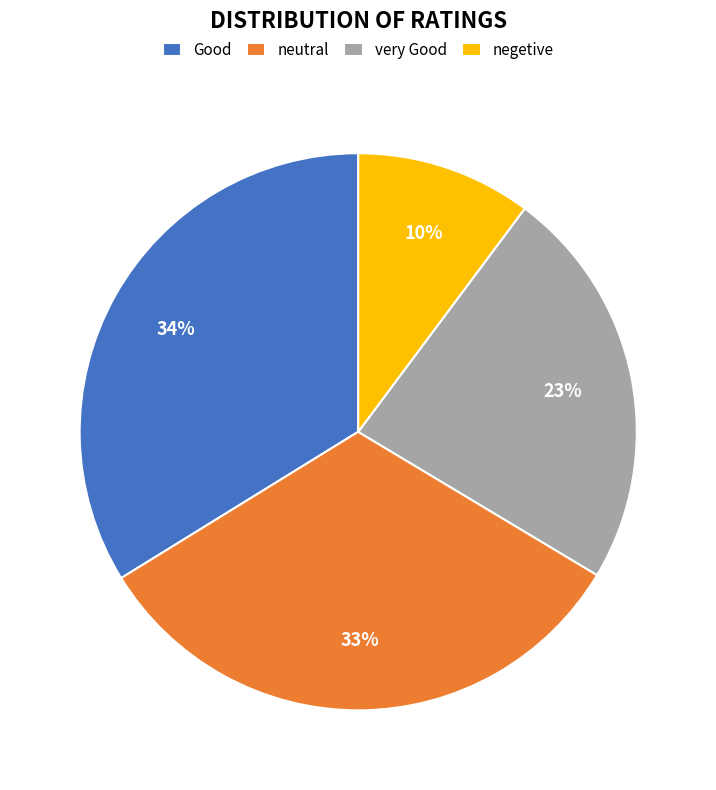

Which has a higher value, negetive or neutral?

neutral